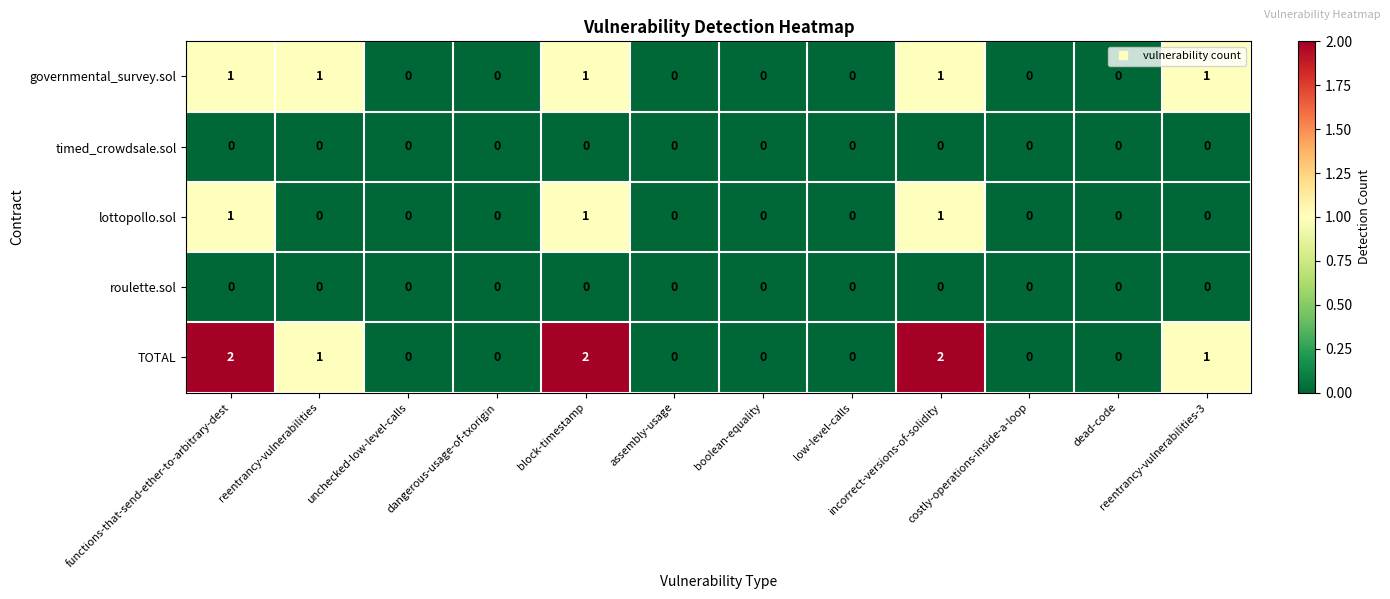

What is the sum of all lottopollo.sol values?

3